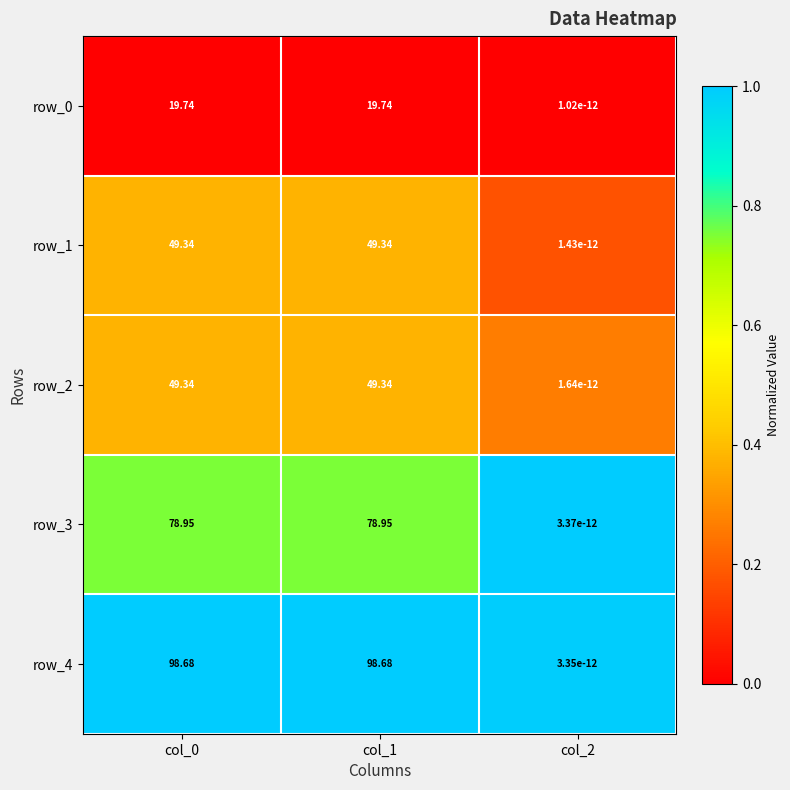

Is the value of row_2 at col_1 greater than the value of row_4 at col_1?

No